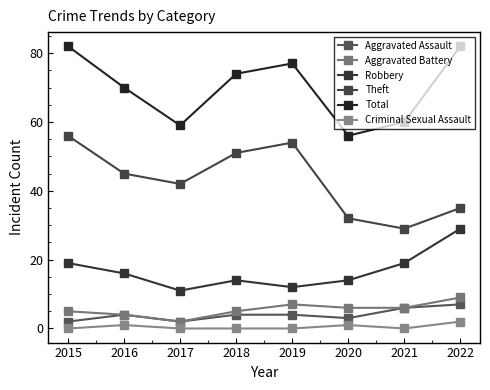

At which label is Criminal Sexual Assault closest to 1?

2016